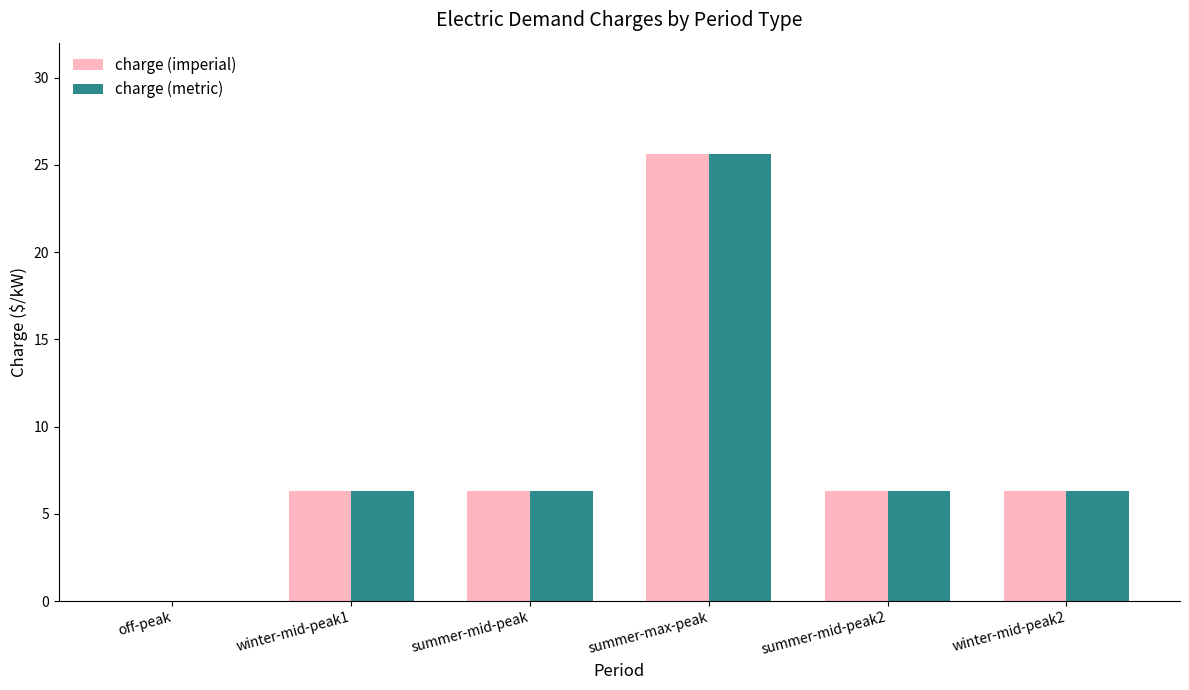

Reading right to left, transcribe all the data shown in this chart.

charge (imperial): 6.3	6.3	25.6	6.3	6.3	0.0
charge (metric): 6.3	6.3	25.6	6.3	6.3	0.0